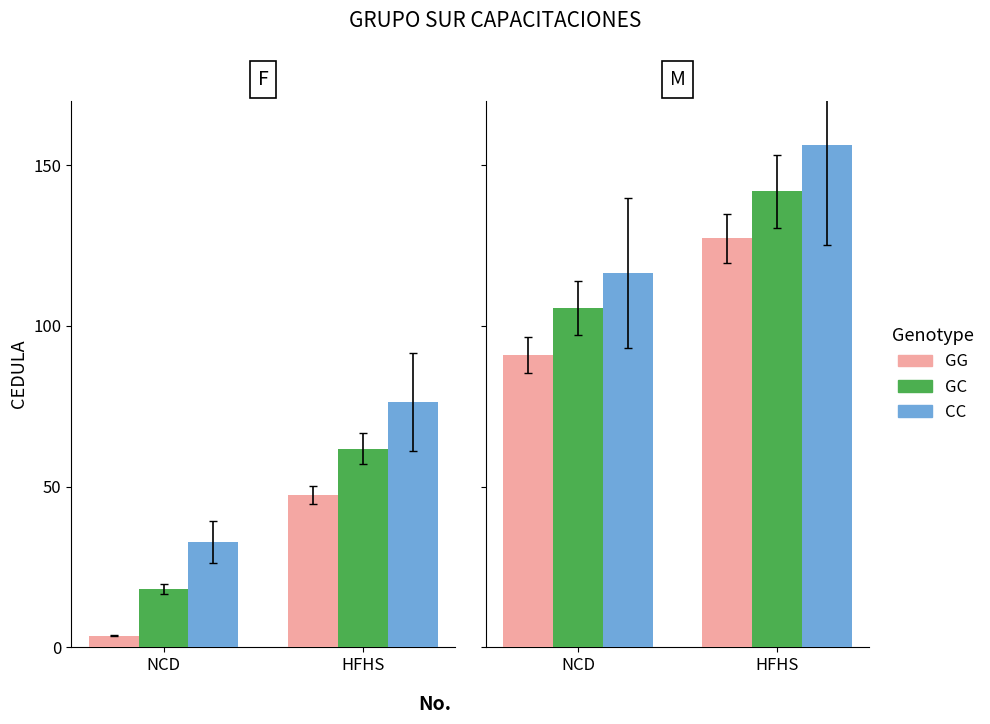

What is the average value of the GG series?

109.1